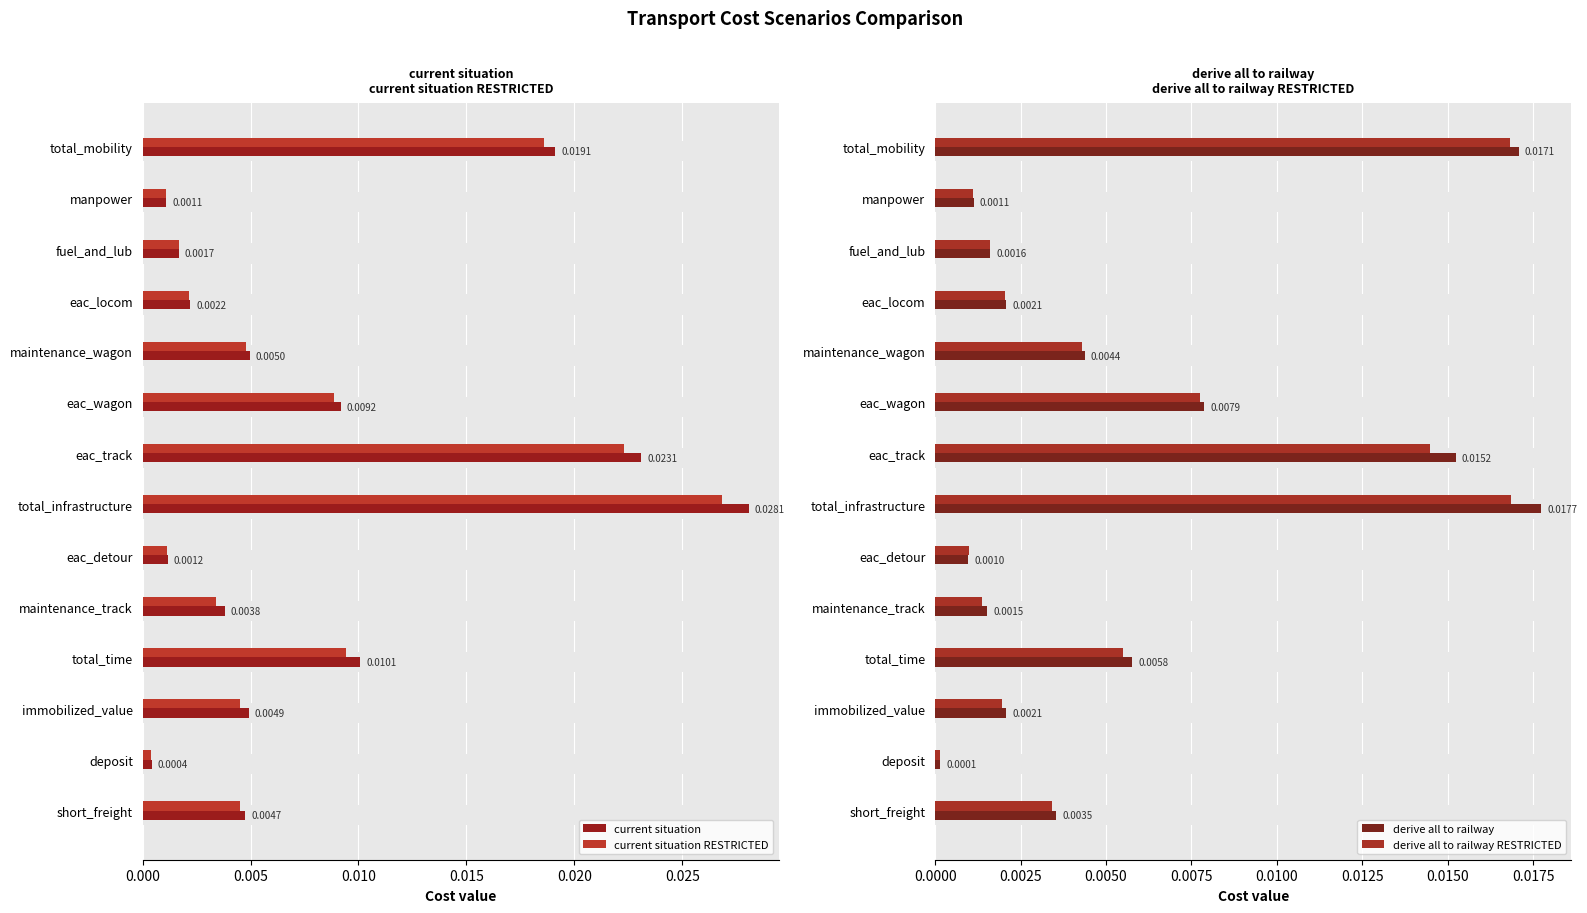

What position from the right is immobilized_value?

3